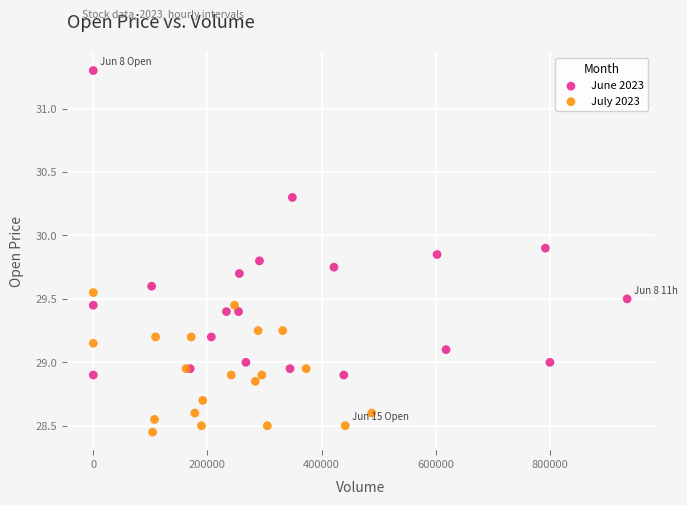

Which series contains the lowest Y value?

July 2023